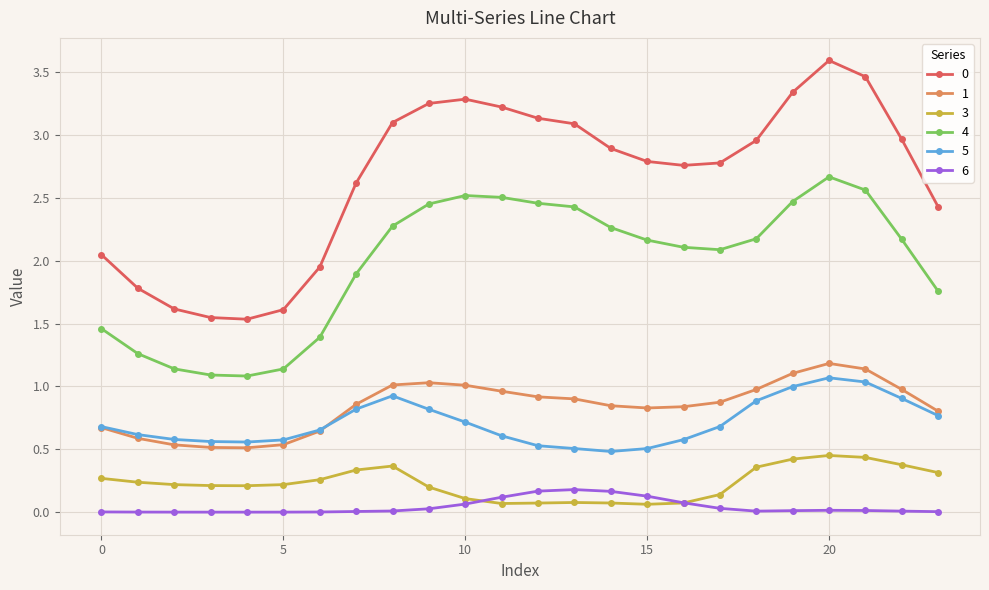

True or false: 6 has more than 1 points higher than both neighbors.

True